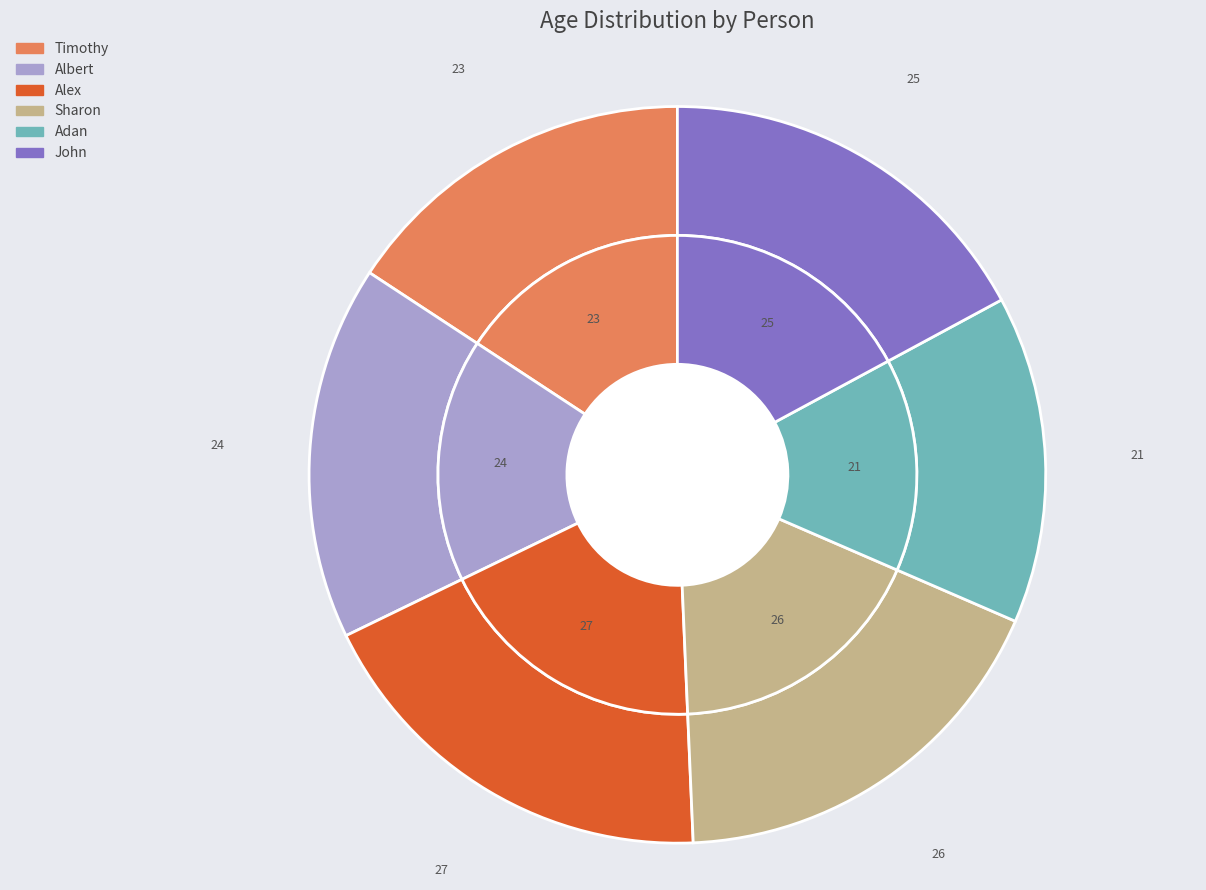

Count the number of slices in the pie.

6